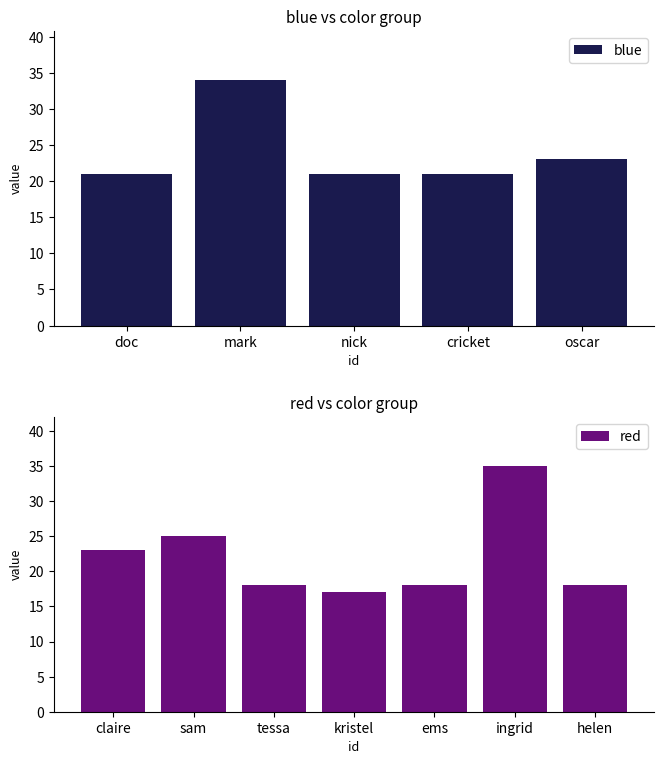

What is the approximate value at cricket, to the nearest 5?

20